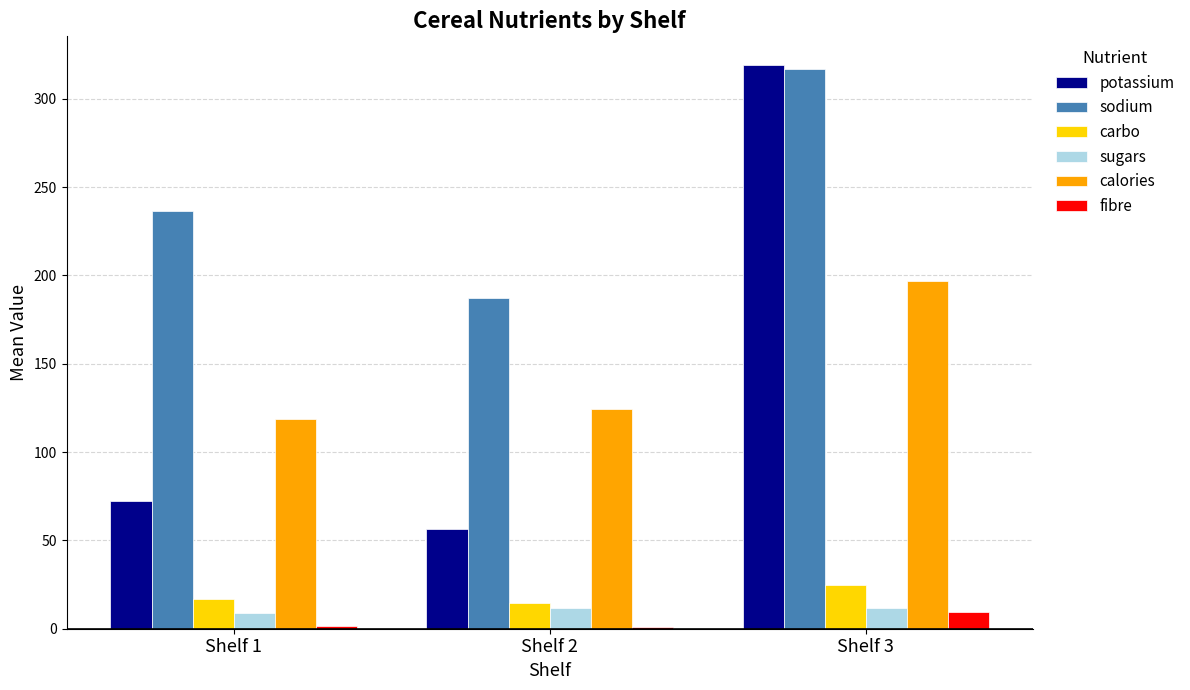

What is the sum of all calories values?

440.1